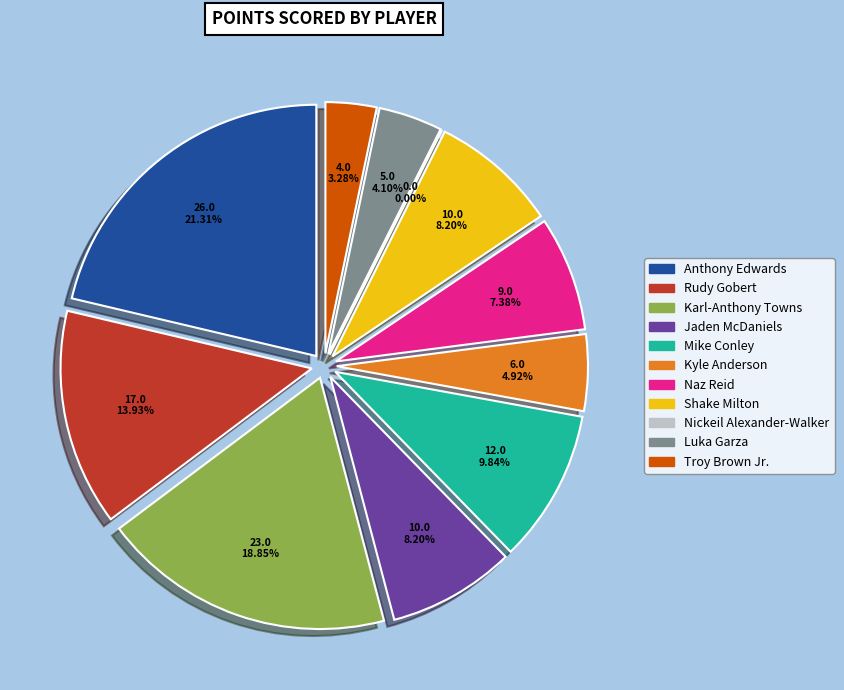

Rank the categories by value from highest to lowest.

Anthony Edwards, Karl-Anthony Towns, Rudy Gobert, Mike Conley, Jaden McDaniels, Shake Milton, Naz Reid, Kyle Anderson, Luka Garza, Troy Brown Jr., Nickeil Alexander-Walker